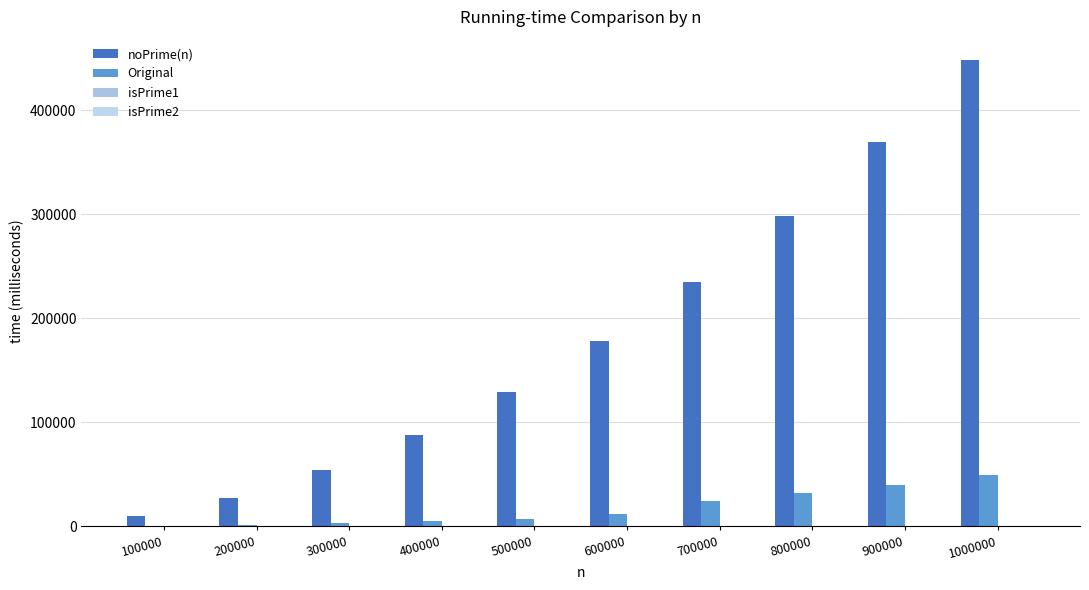

What is the value of the Original bar at the 3rd from the left?

2792